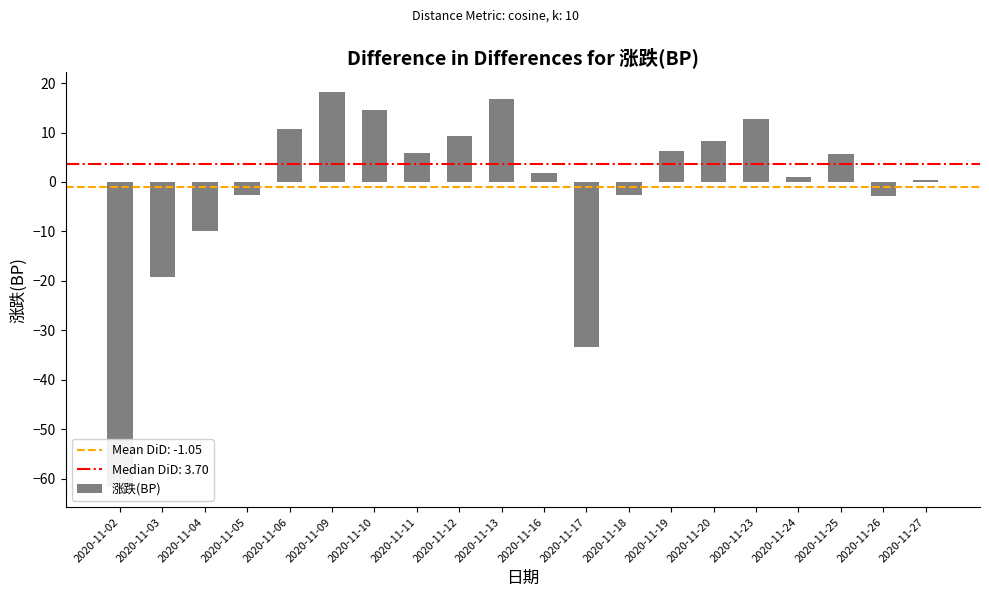

At which category does the chart reach its peak across all series?

2020-11-09